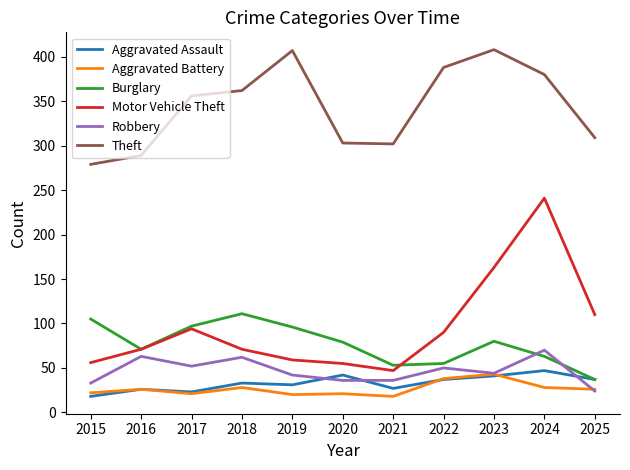

At which label does Aggravated Assault reach its peak?

2024